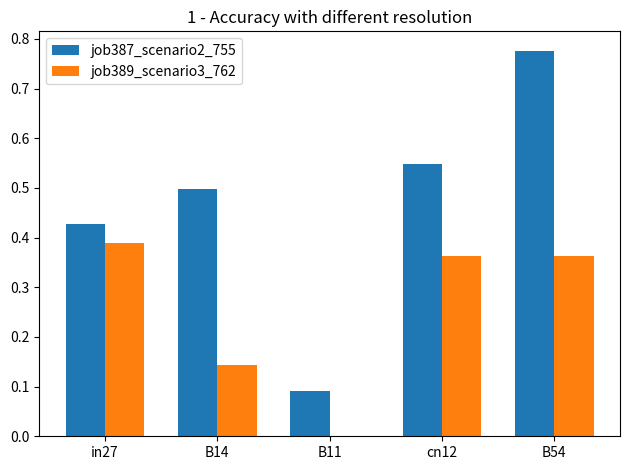

What is the difference between the job387_scenario2_755 values at B54 and B11?

0.7